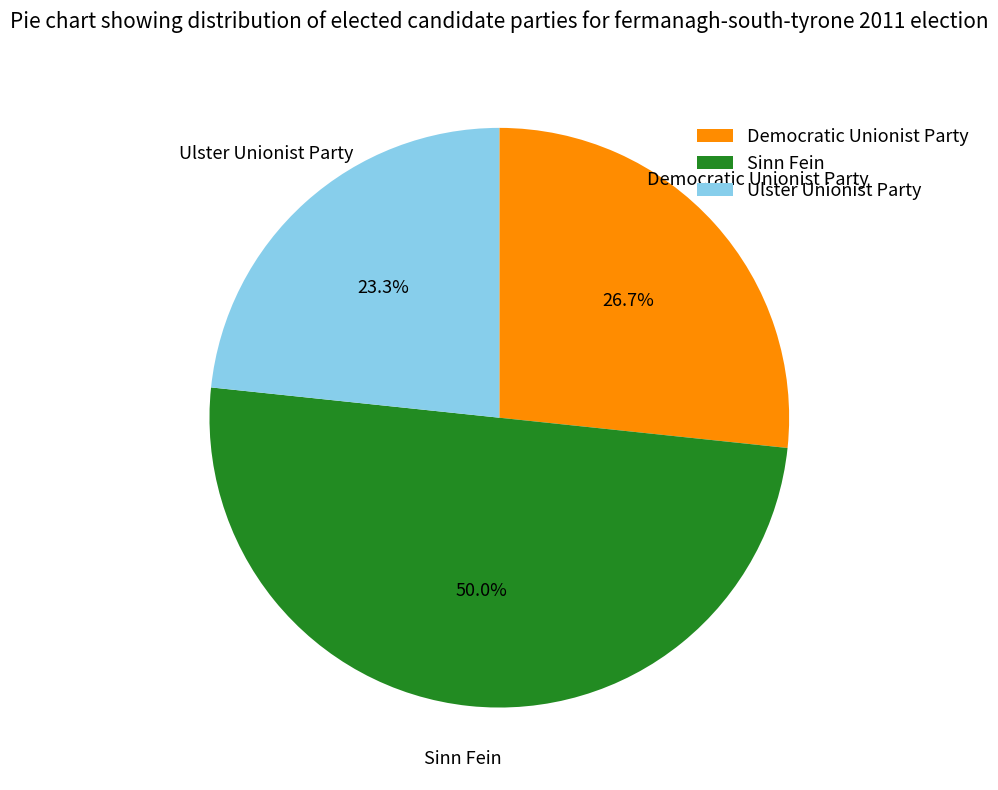

Does Democratic Unionist Party represent more than half of the total?

No